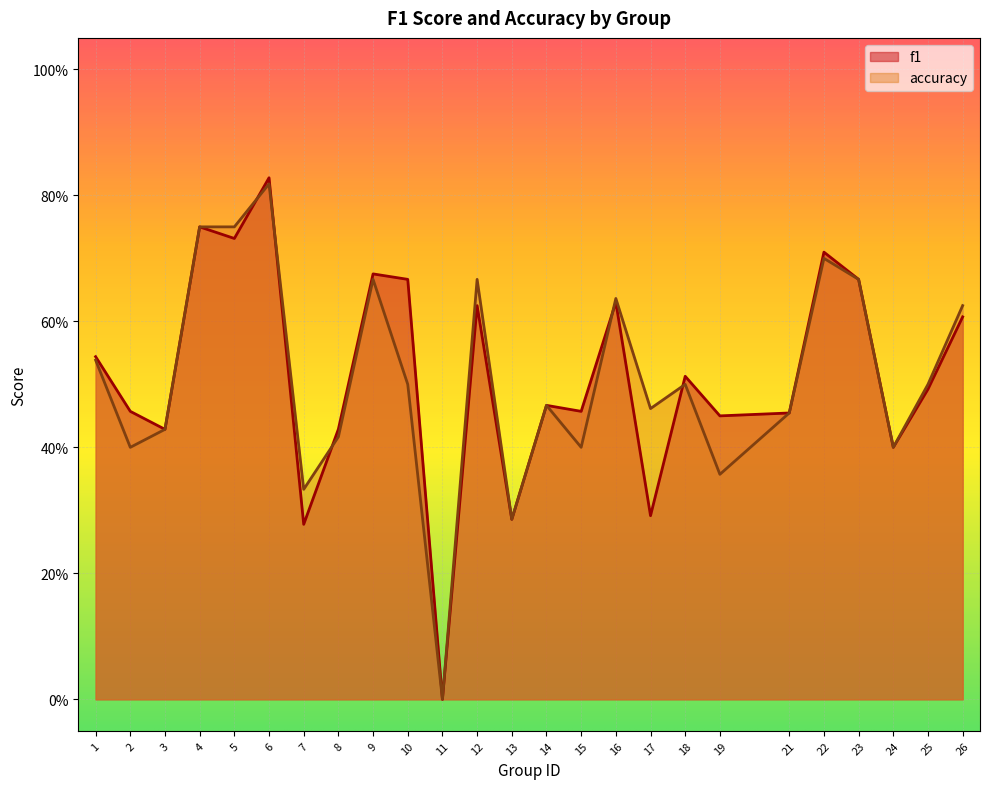

Which series has the largest total across all categories?

f1